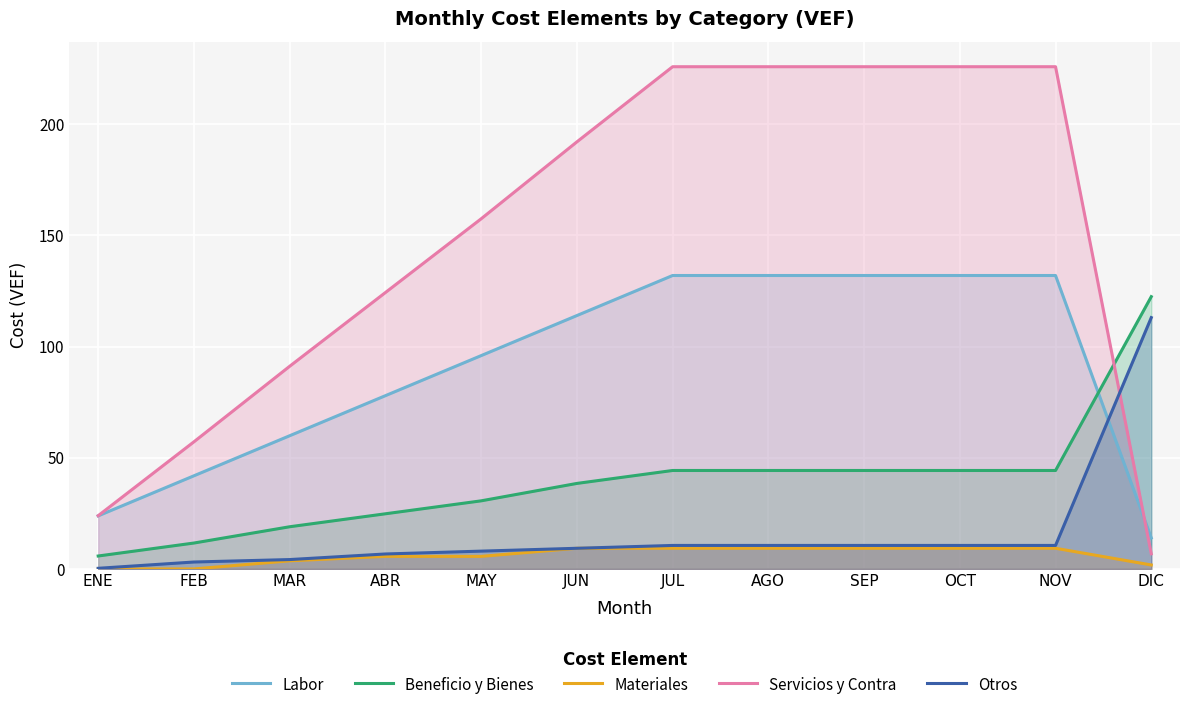

Reading left to right, extract all data points from this chart.

Labor: ENE=23.9	FEB=41.9	MAR=59.9	ABR=77.9	MAY=95.9	JUN=113.9	JUL=131.9	AGO=131.9	SEP=131.9	OCT=131.9	NOV=131.9	DIC=14.0
Beneficio y Bienes: ENE=5.8	FEB=11.7	MAR=19.0	ABR=24.8	MAY=30.6	JUN=38.5	JUL=44.3	AGO=44.3	SEP=44.3	OCT=44.3	NOV=44.3	DIC=122.4
Materiales: ENE=0.0	FEB=0.0	MAR=3.6	ABR=5.7	MAY=5.7	JUN=9.3	JUL=9.3	AGO=9.3	SEP=9.3	OCT=9.3	NOV=9.3	DIC=1.8
Servicios y Contra: ENE=23.9	FEB=57.2	MAR=91.1	ABR=124.3	MAY=157.4	JUN=192.0	JUL=225.8	AGO=225.8	SEP=225.8	OCT=225.8	NOV=225.8	DIC=6.8
Otros: ENE=0.3	FEB=3.1	MAR=4.2	ABR=6.7	MAY=8.0	JUN=9.3	JUL=10.6	AGO=10.6	SEP=10.6	OCT=10.6	NOV=10.6	DIC=113.0